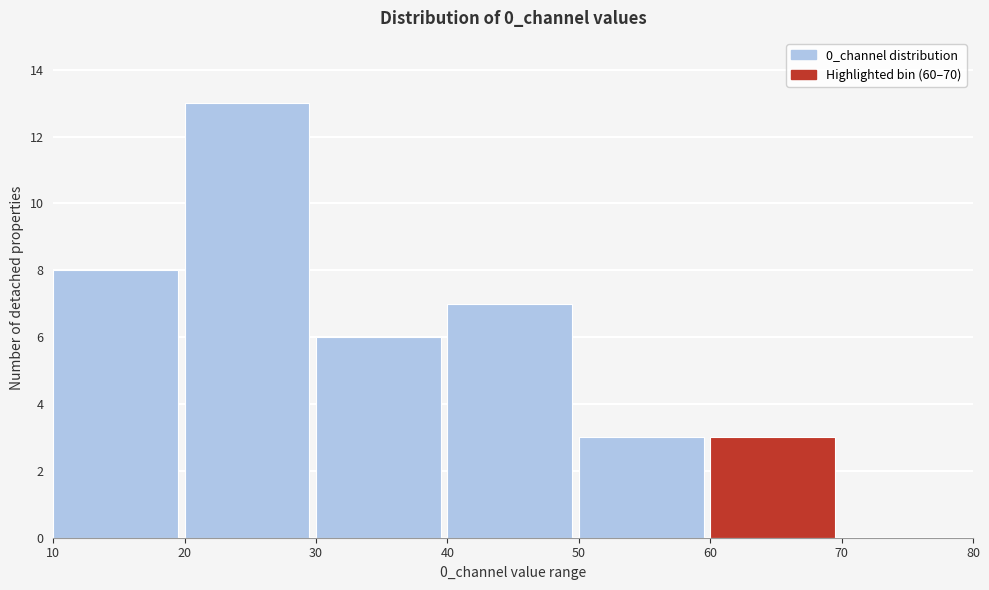

What is the height of the bar covering 30 to 40 on the x-axis? The values are not printed on the chart, so give them approximately, as read against the axis.

6